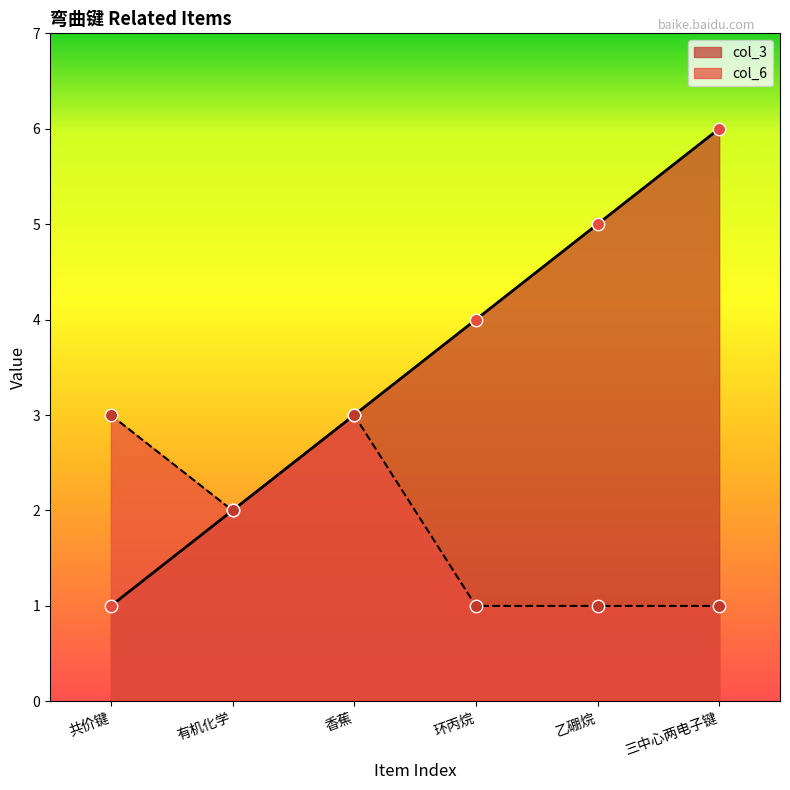

Which series has the largest total across all categories?

col_3